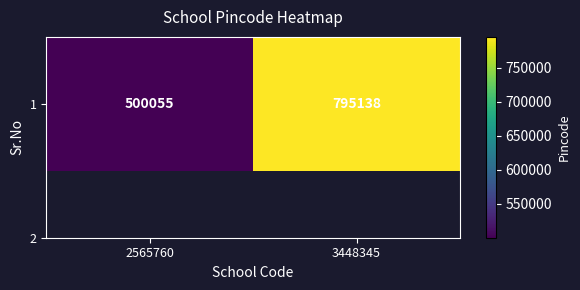

What is the change in value from 2565760 to 3448345?

+295083